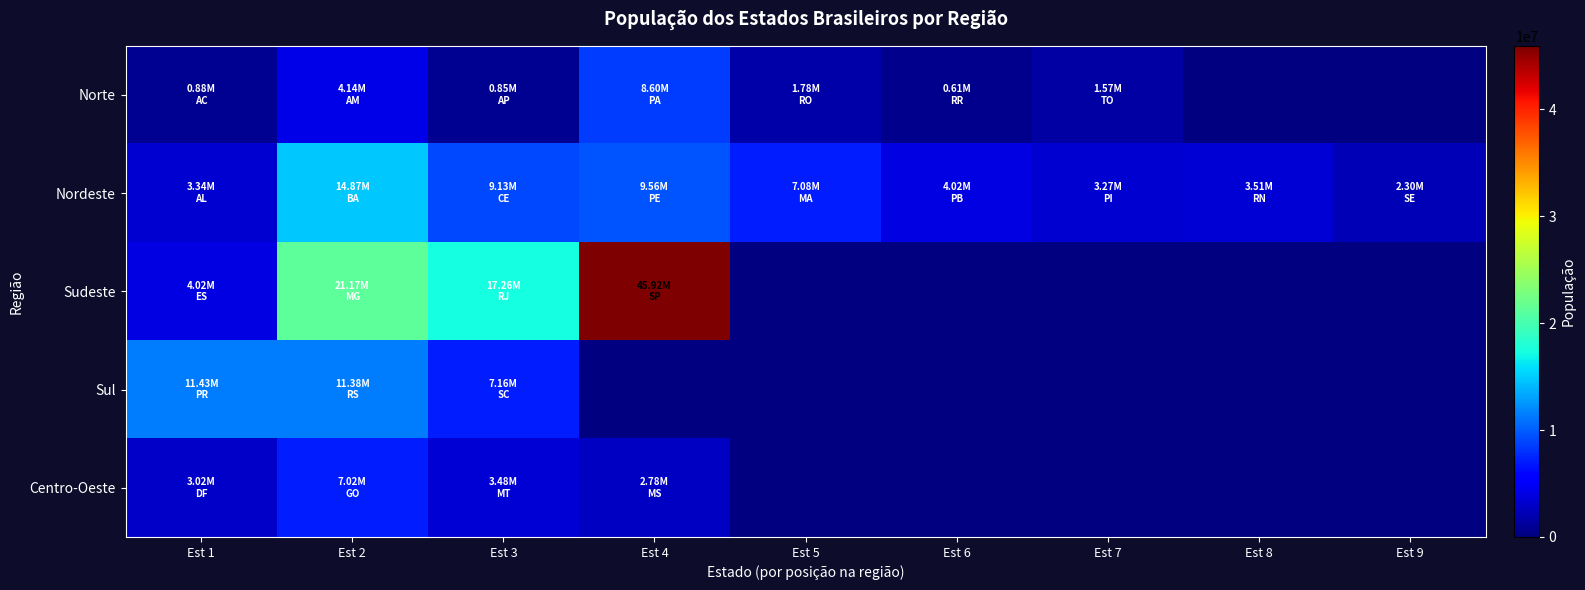

Which category has the lowest value in the Norte series?

Est 6